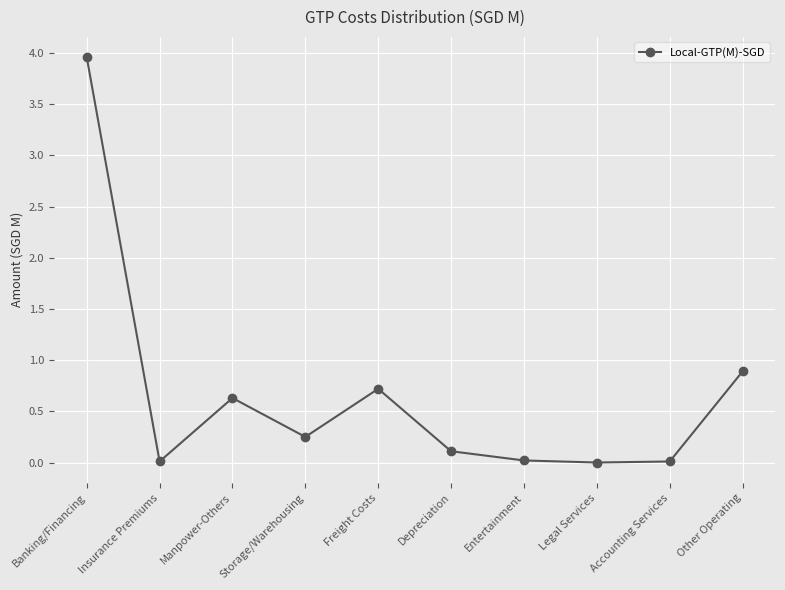

How many data points does each series have?

10